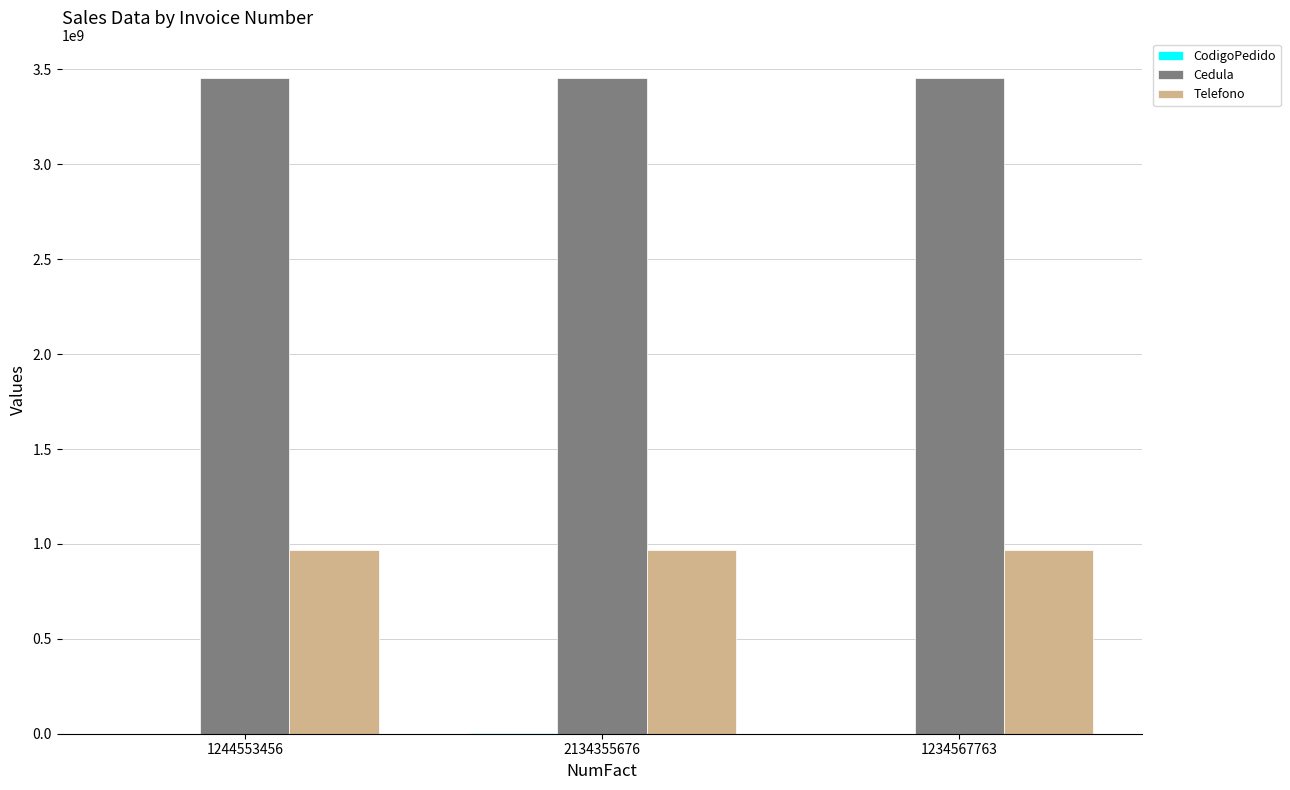

Is the value of Cedula at 2134355676 greater than the value of Telefono at 2134355676?

Yes